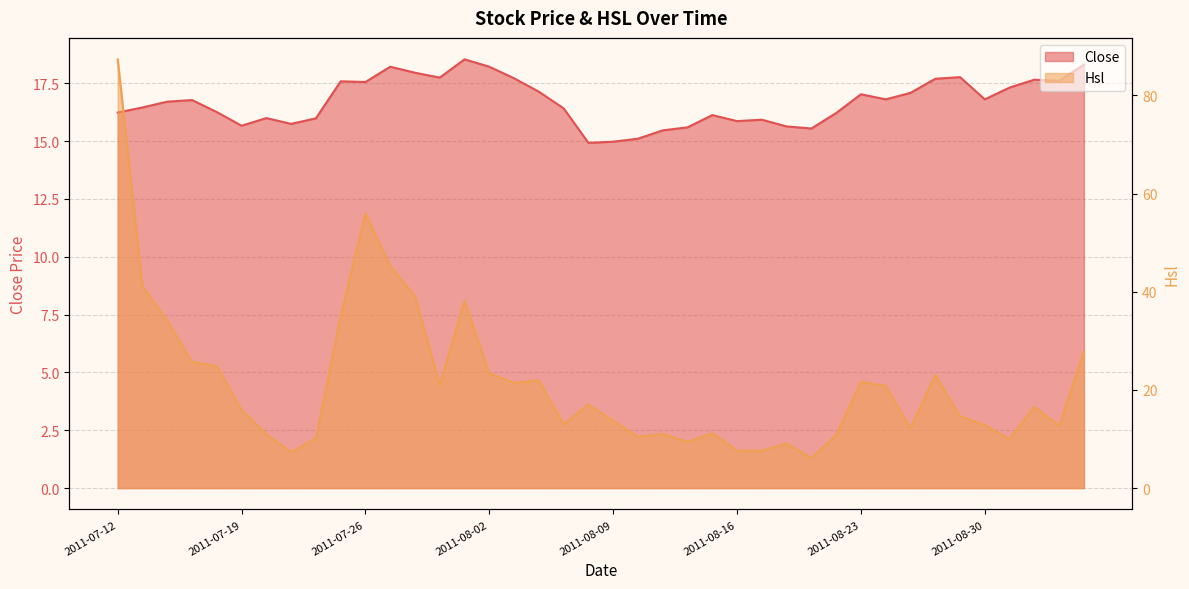

What is the difference between the Hsl values at 2011-08-01 and 2011-09-02?

25.5